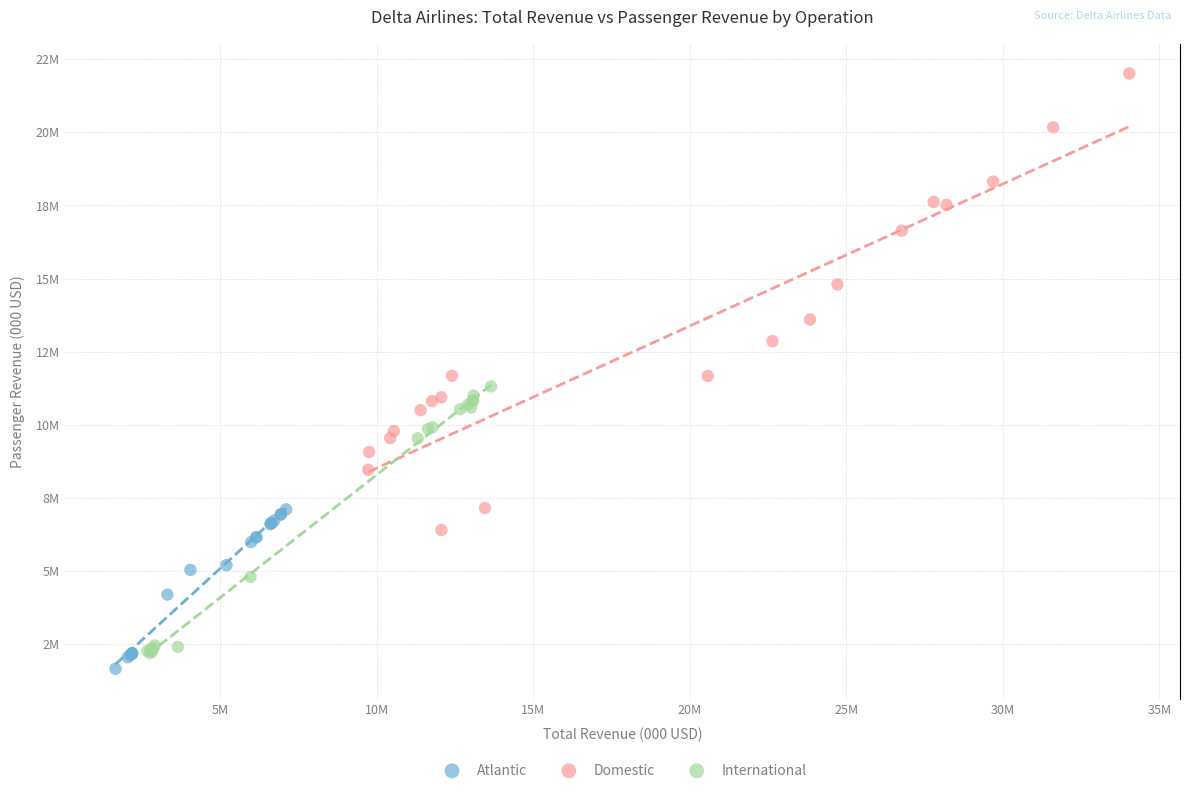

What are all the series names shown in the legend?

Atlantic, Domestic, International